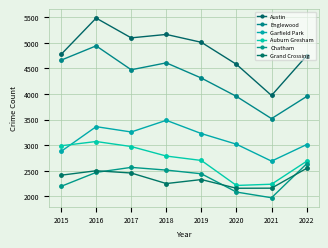

True or false: Garfield Park has more than 1 interior local peaks.

True